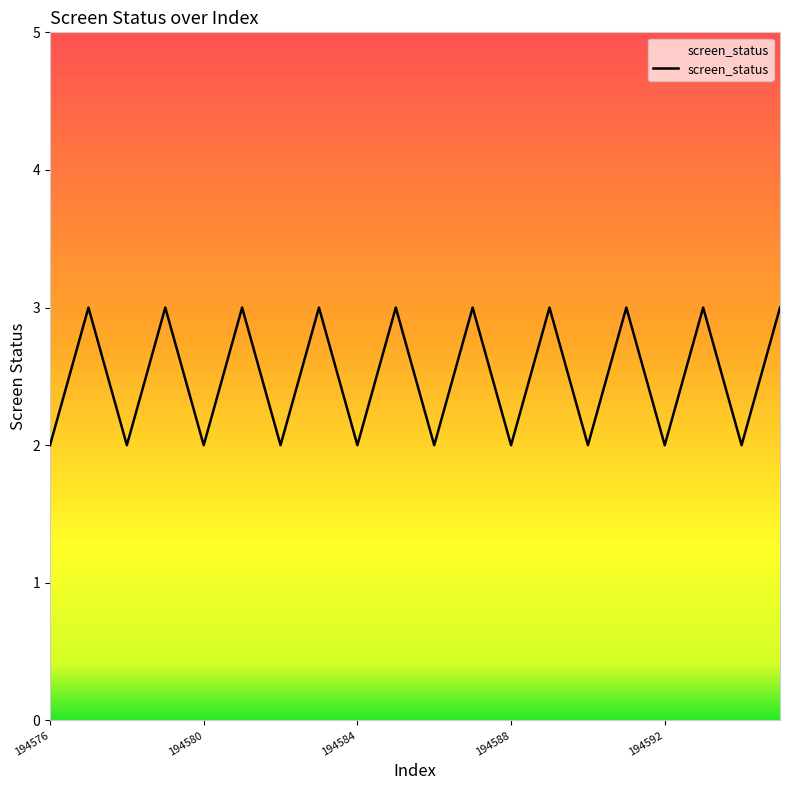

What is the greatest value displayed?

3